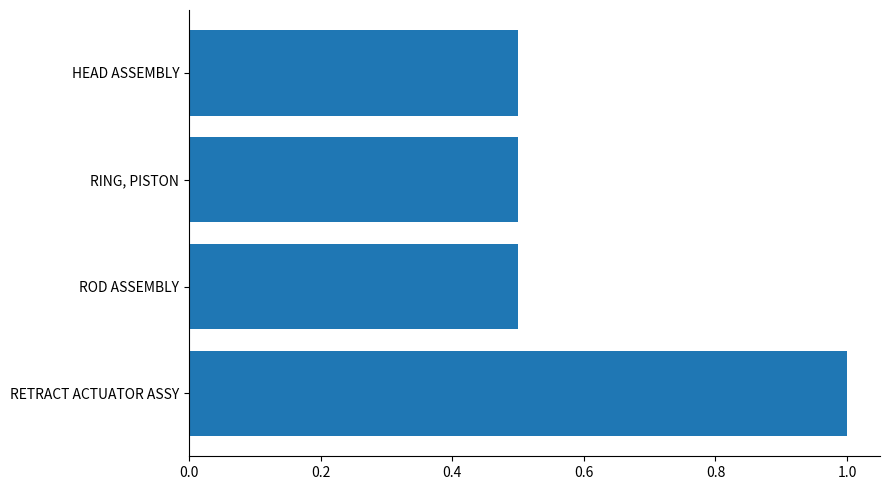

How many series are shown in this chart?

1